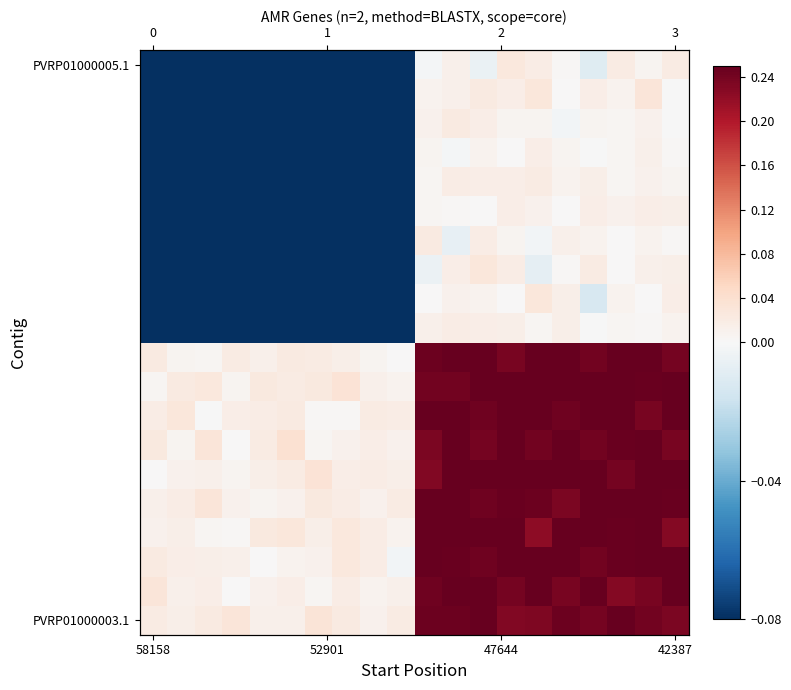

At which category is the sum across all series the highest?

11